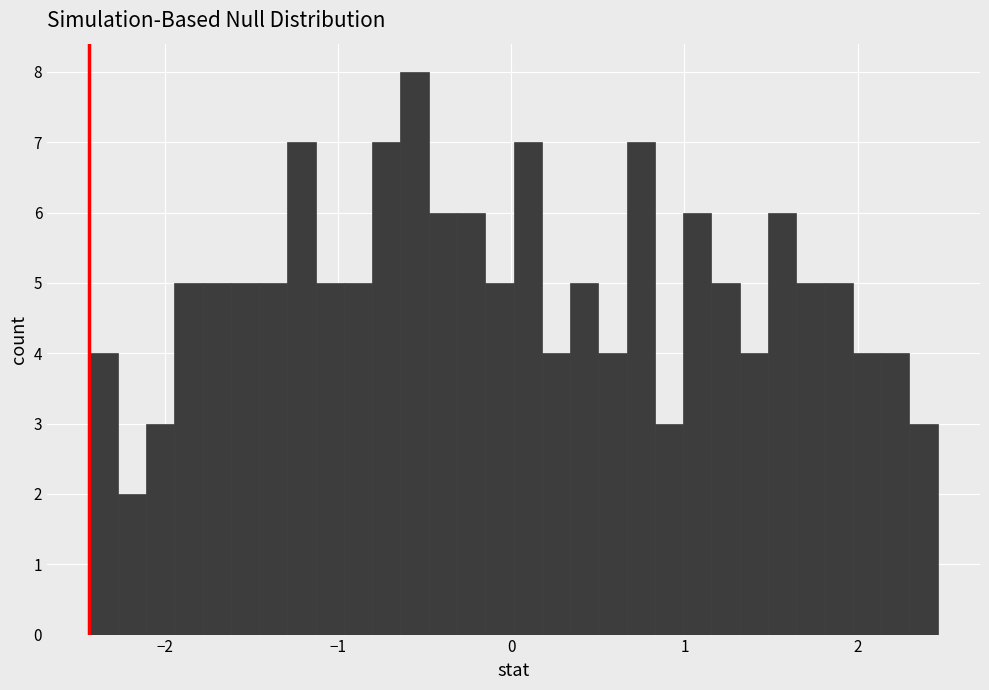

Read against the x-axis, roughly where is the centre of the tallest bar?

-0.6